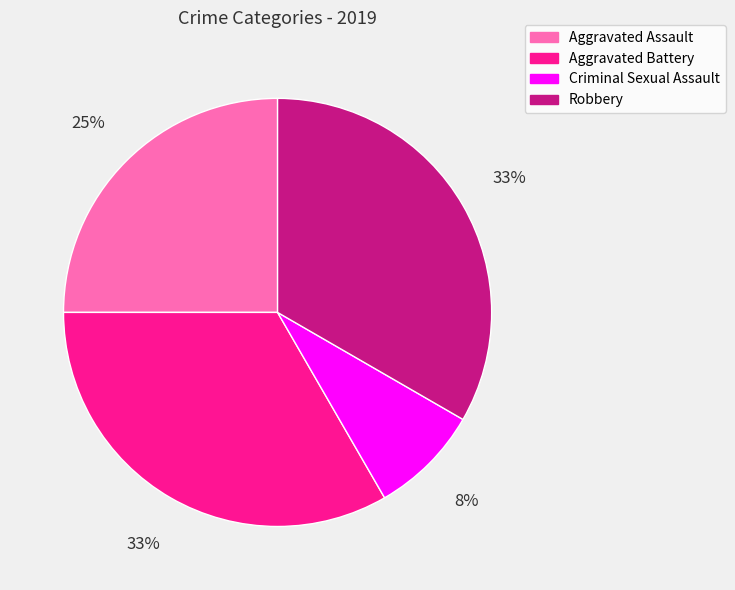

To the nearest percent, what is the combined percentage of Aggravated Assault and Criminal Sexual Assault?

33%